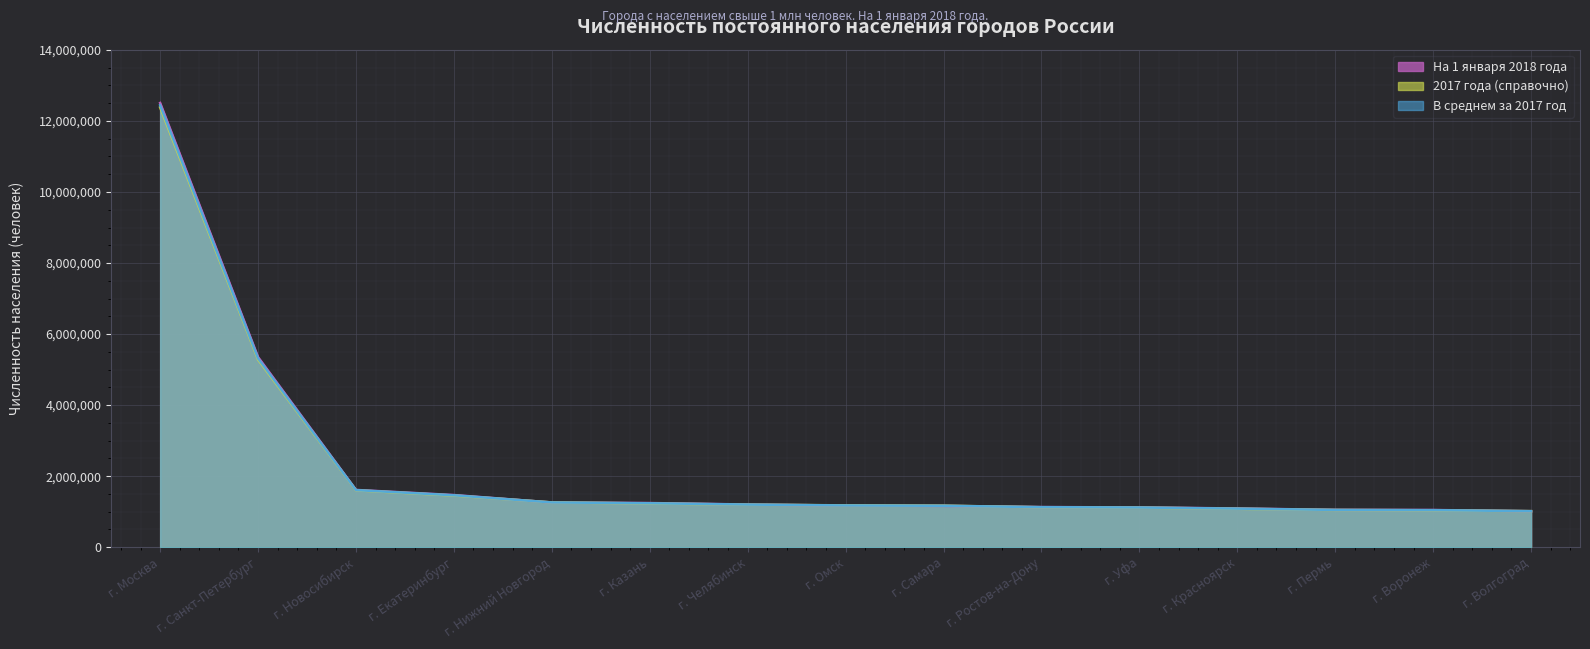

Is it true that В среднем за 2017 год equals 1237689 at г. Казань?

True